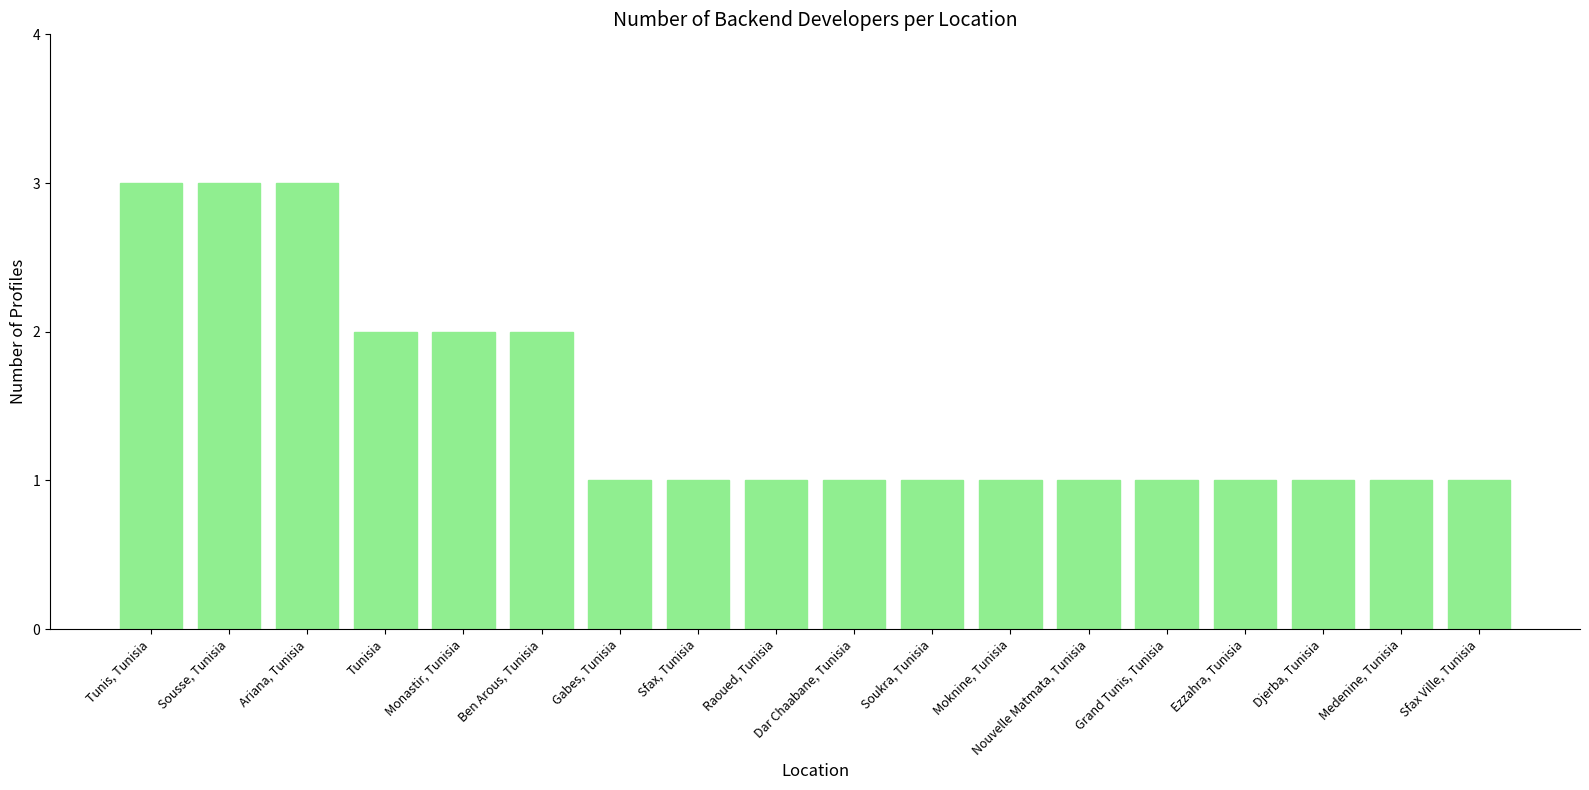

How many categories are shown in the chart?

18